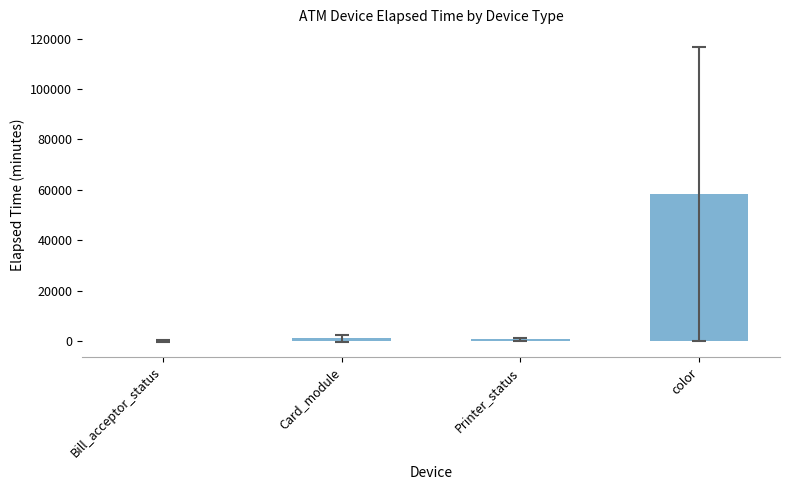

Is it true that the value at color is 15435.5?

False